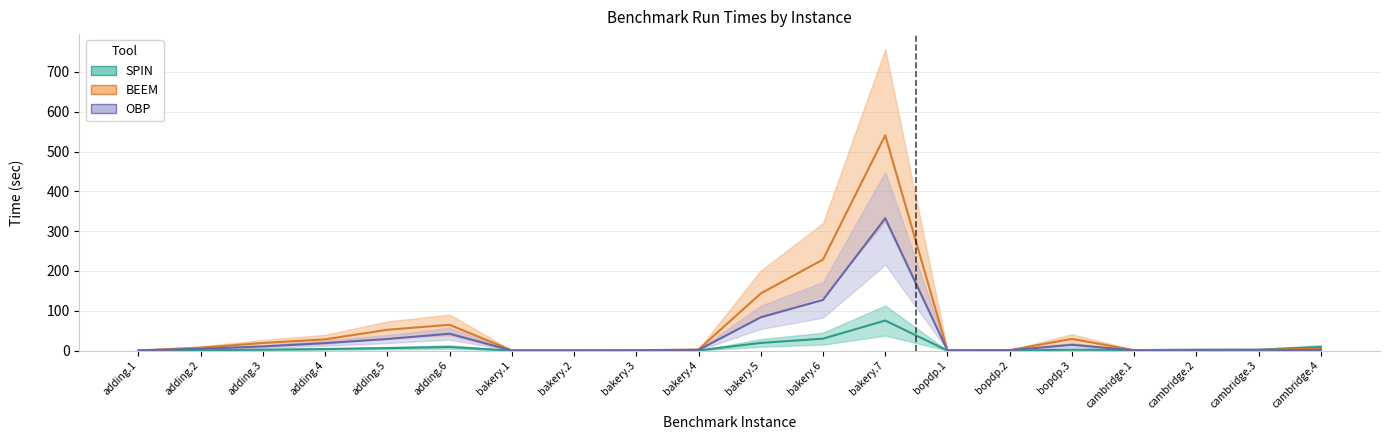

Is it true that SPIN equals 0.0 at bakery.1?

True